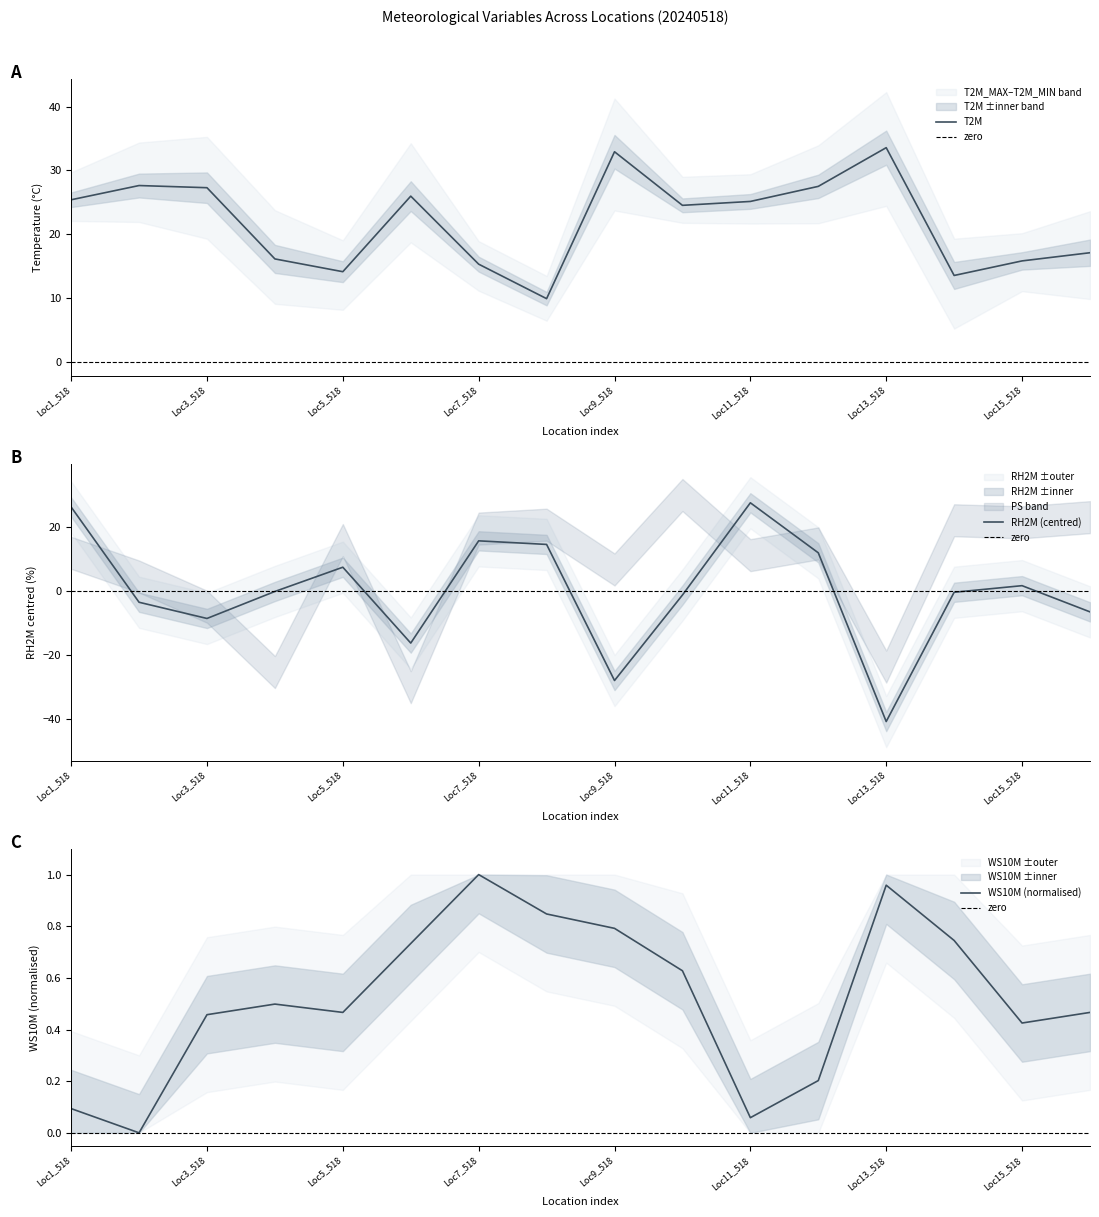

Where does the T2M_MAX series first go above 25?

Loc1_518